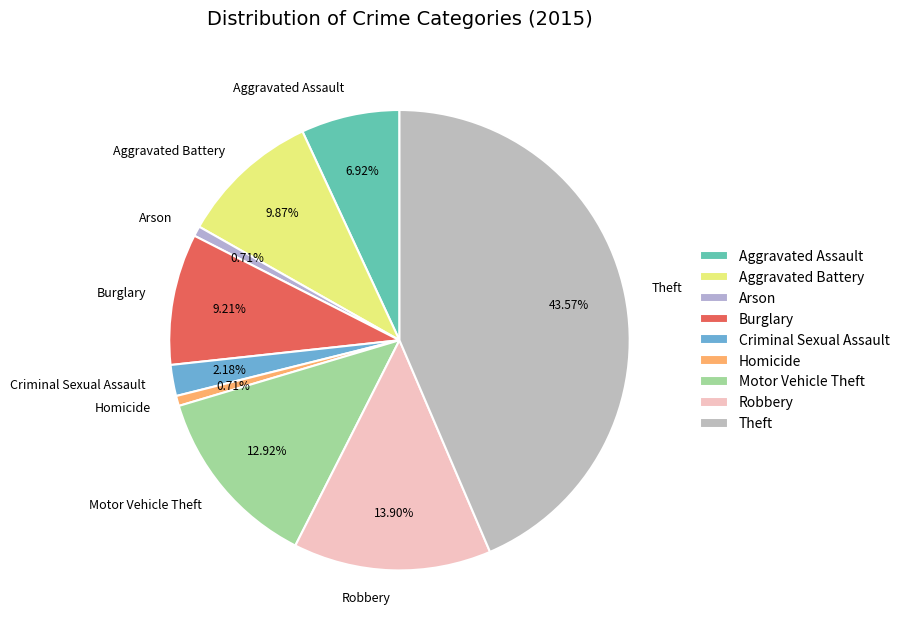

Is there any slice that represents more than half of the pie?

No